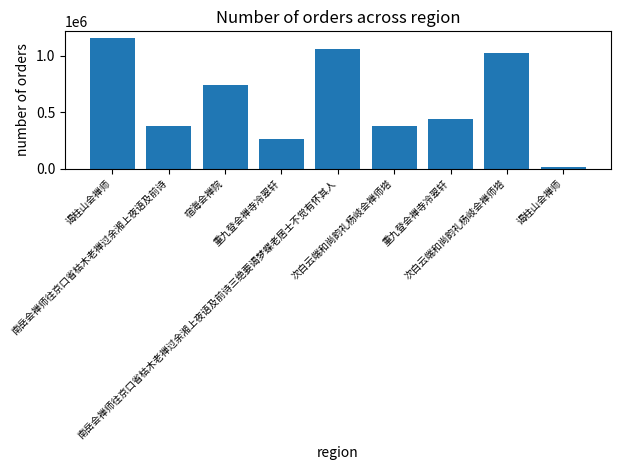

How many values are below 437114?

4